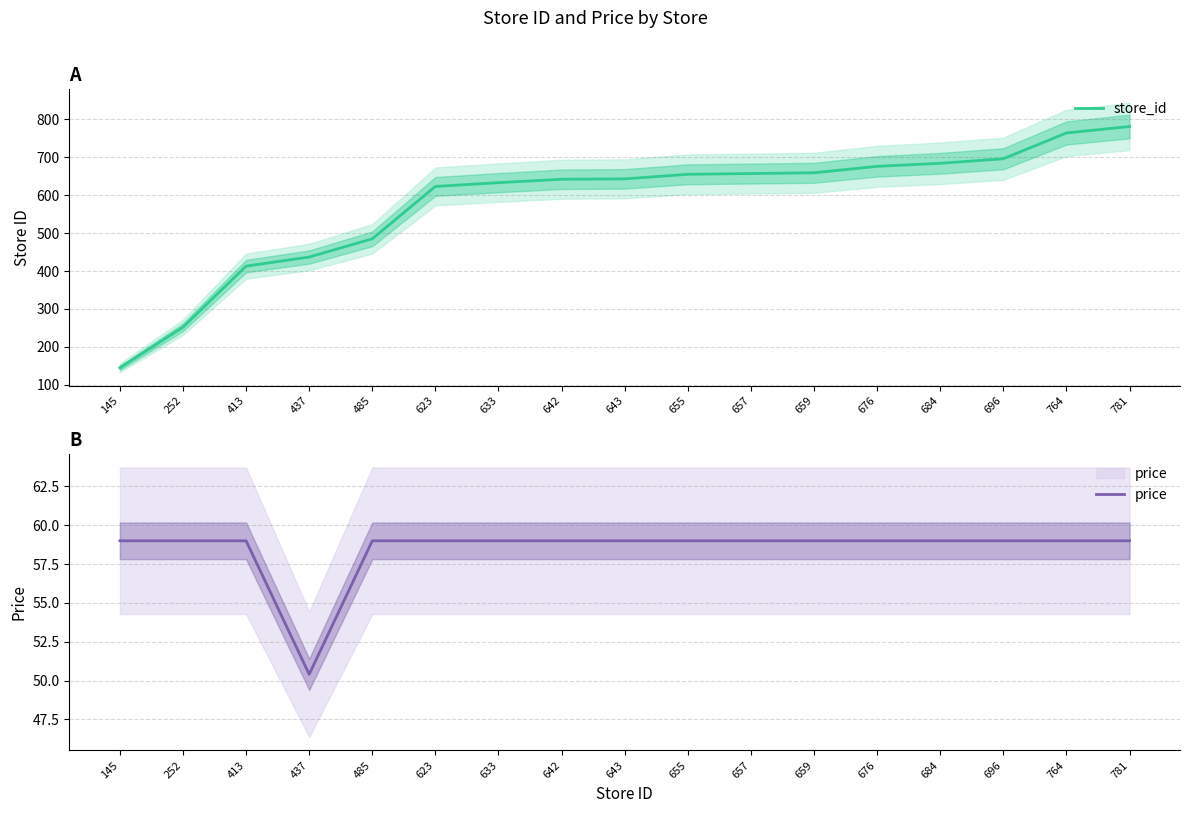

Is the value of store_id at 643 greater than the value of price at 781?

Yes